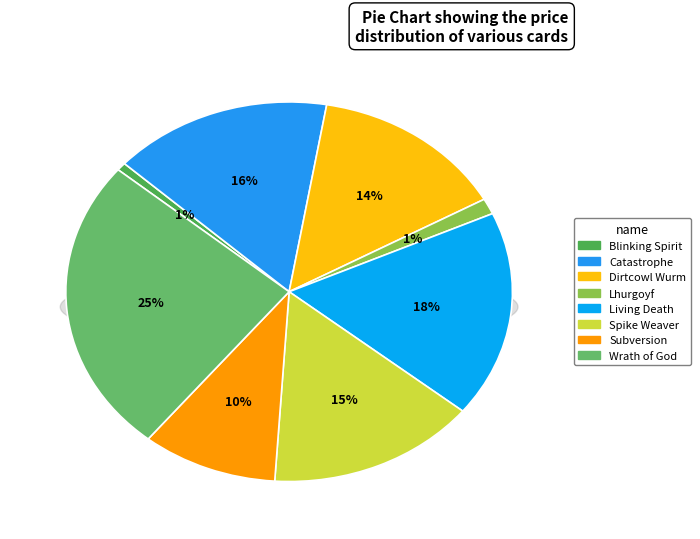

Between Lhurgoyf and Spike Weaver, which is larger?

Spike Weaver